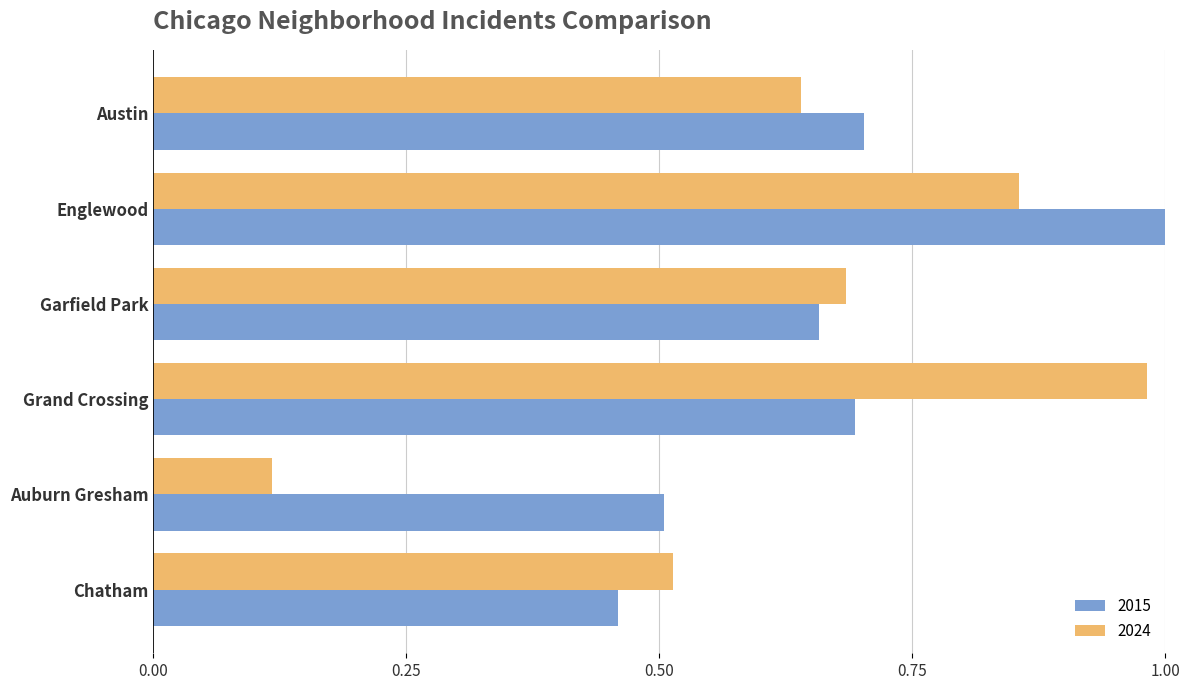

At how many categories does at least one series exceed 0?

6